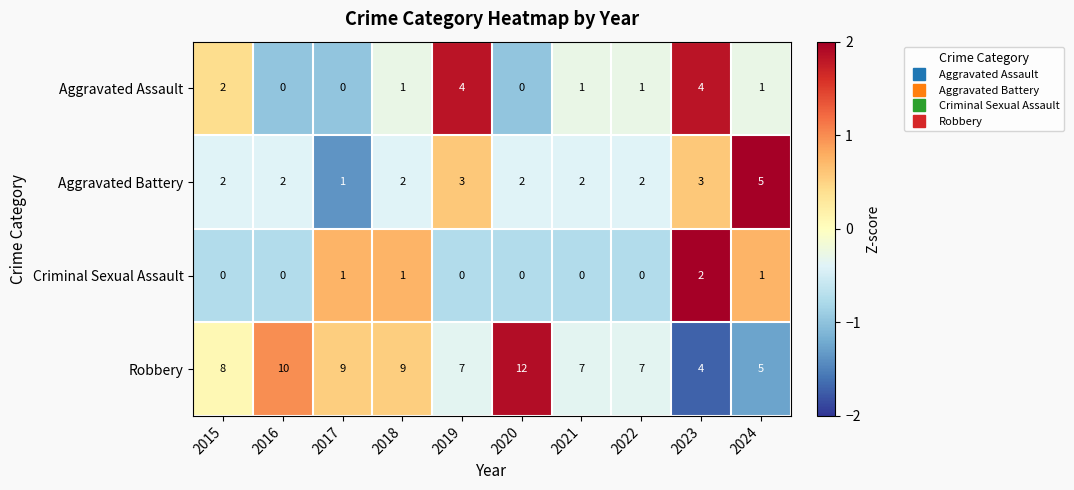

What is the smallest value displayed?

0